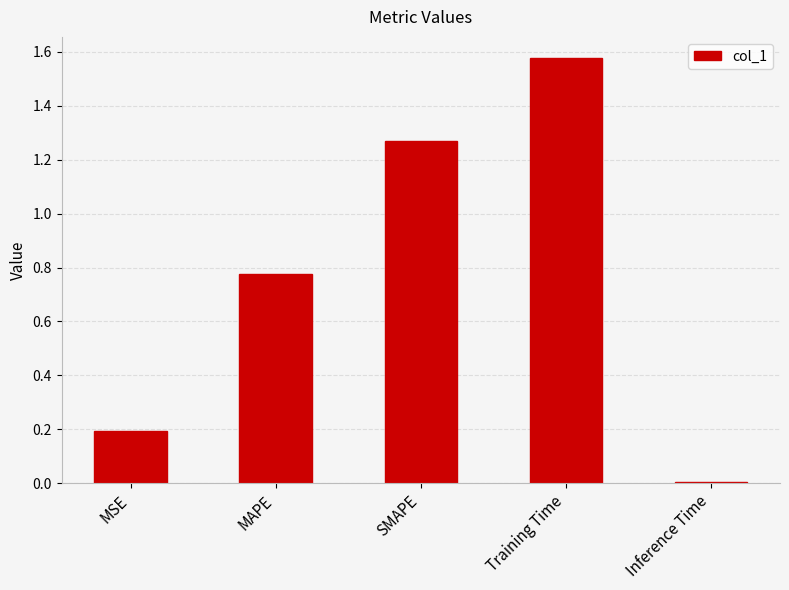

Which has a higher value, Training Time or Inference Time?

Training Time